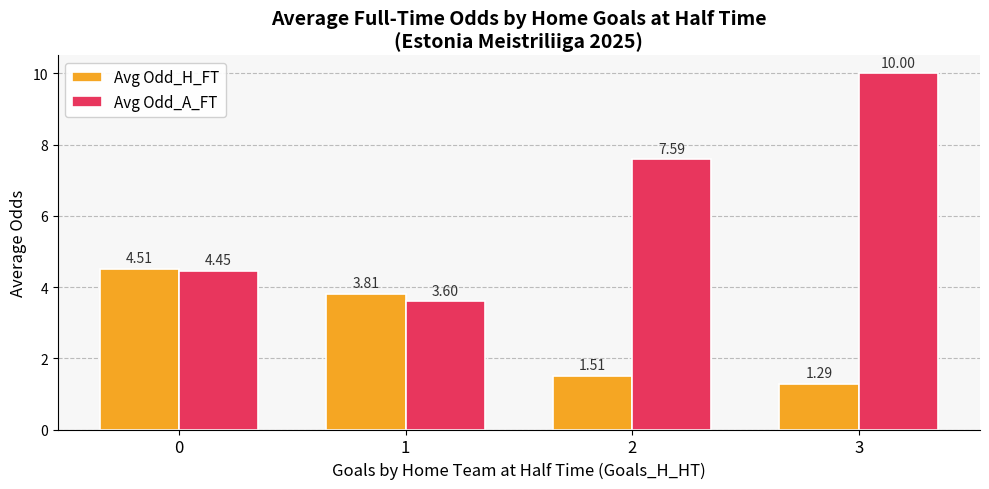

List the series in order of their overall mean, lowest first.

Avg Odd_H_FT, Avg Odd_A_FT